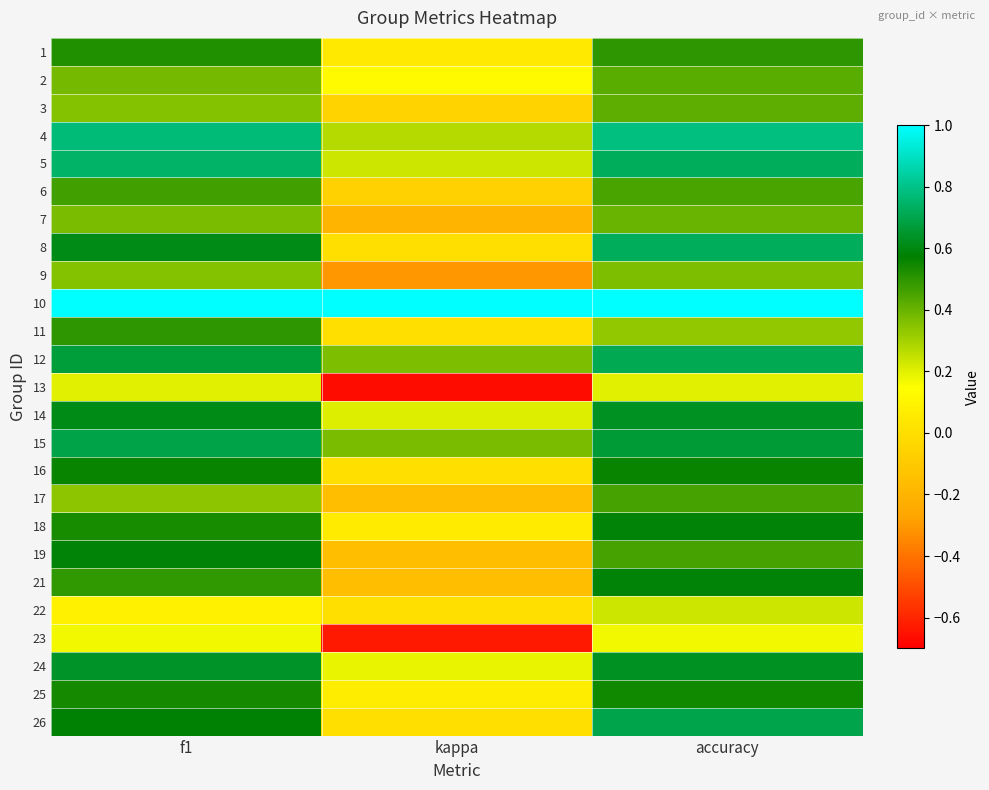

Reading left to right, extract all data points from this chart.

1: f1=0.5	kappa=0.0	accuracy=0.5
2: f1=0.4	kappa=0.1	accuracy=0.4
3: f1=0.4	kappa=-0.1	accuracy=0.4
4: f1=0.8	kappa=0.3	accuracy=0.8
5: f1=0.7	kappa=0.2	accuracy=0.7
6: f1=0.5	kappa=-0.1	accuracy=0.5
7: f1=0.4	kappa=-0.2	accuracy=0.4
8: f1=0.6	kappa=0.0	accuracy=0.7
9: f1=0.4	kappa=-0.3	accuracy=0.4
10: f1=1.0	kappa=1.0	accuracy=1.0
11: f1=0.5	kappa=0.0	accuracy=0.3
12: f1=0.7	kappa=0.4	accuracy=0.7
13: f1=0.2	kappa=-0.7	accuracy=0.2
14: f1=0.6	kappa=0.2	accuracy=0.6
15: f1=0.7	kappa=0.4	accuracy=0.7
16: f1=0.6	kappa=0.0	accuracy=0.6
17: f1=0.3	kappa=-0.2	accuracy=0.5
18: f1=0.5	kappa=0.1	accuracy=0.6
19: f1=0.6	kappa=-0.2	accuracy=0.5
21: f1=0.5	kappa=-0.2	accuracy=0.6
22: f1=0.1	kappa=0.0	accuracy=0.2
23: f1=0.2	kappa=-0.6	accuracy=0.2
24: f1=0.6	kappa=0.2	accuracy=0.6
25: f1=0.5	kappa=0.1	accuracy=0.5
26: f1=0.6	kappa=0.0	accuracy=0.7